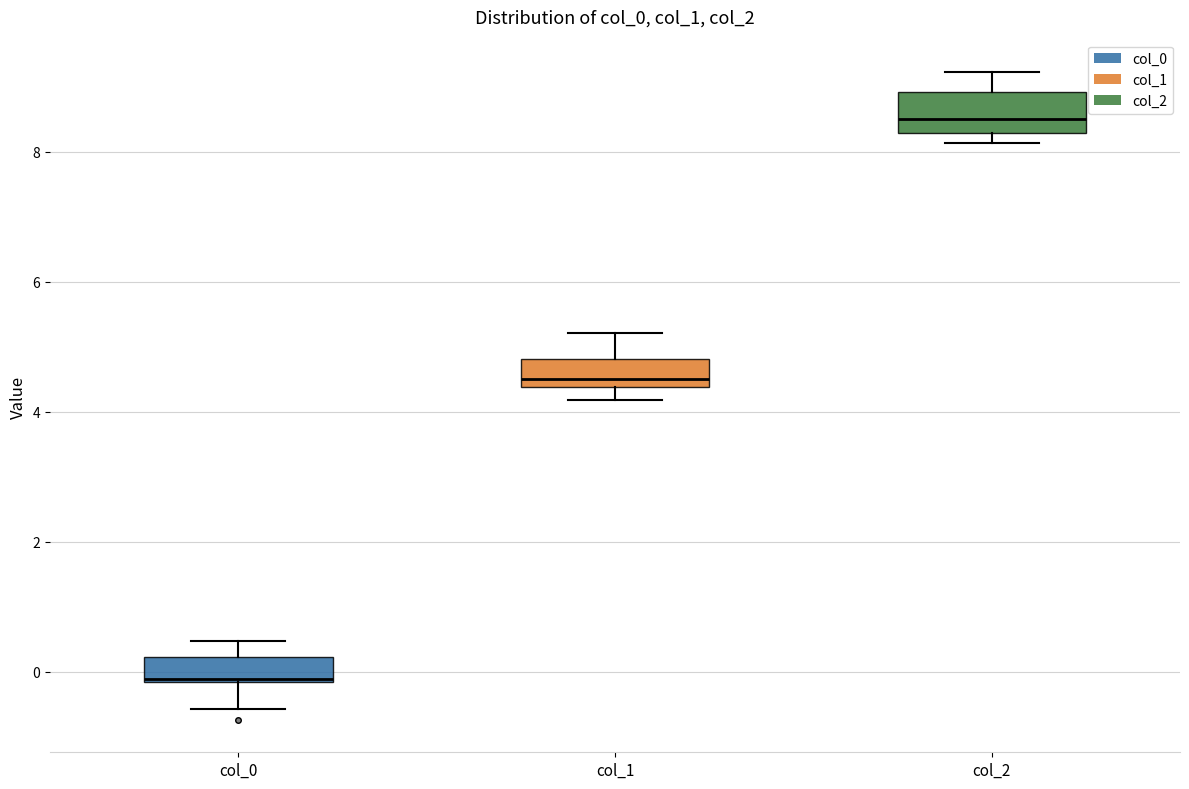

Which box has the highest median line?

col_2